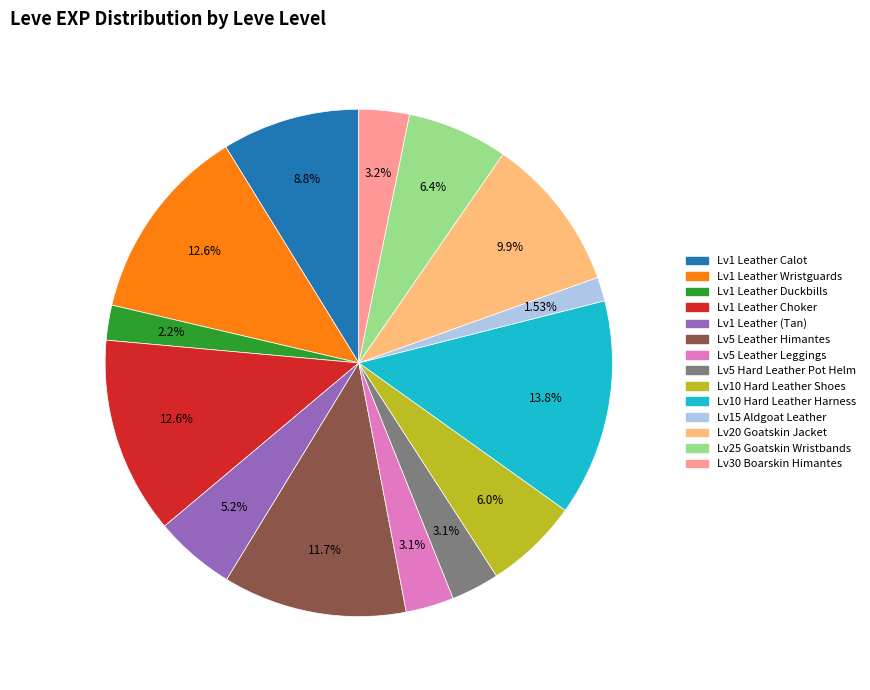

Is there any slice that represents more than half of the pie?

No